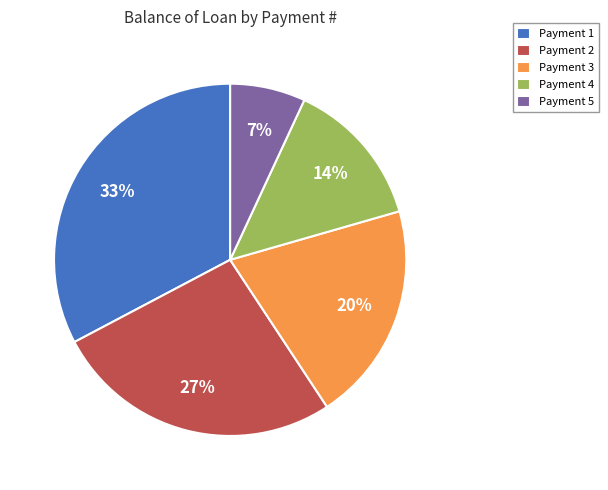

Is Payment 2 the majority of the pie?

No